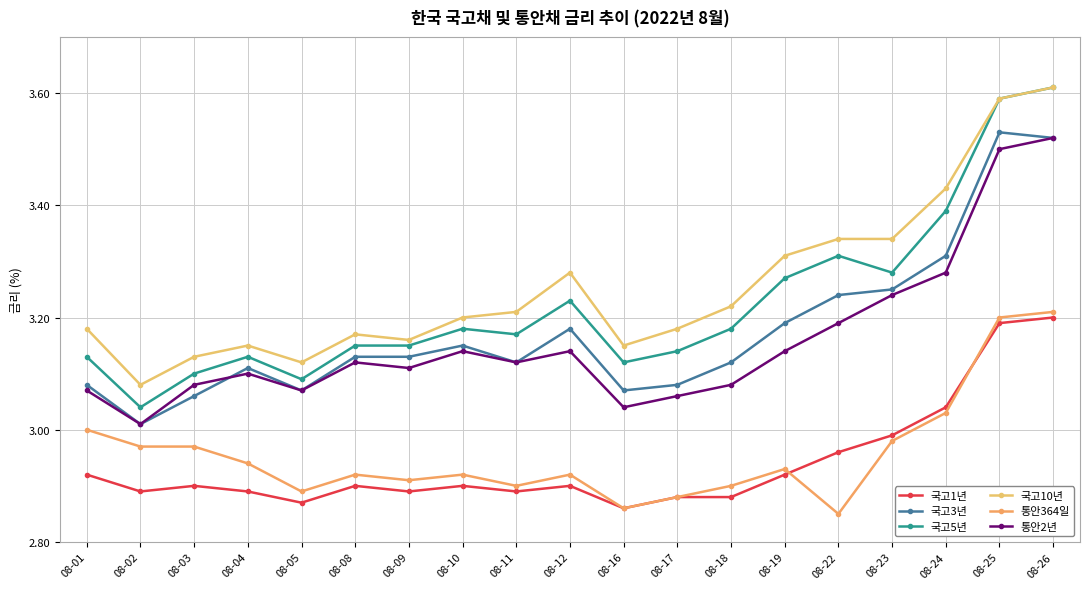

Is this an area chart (filled region under the line)?

No